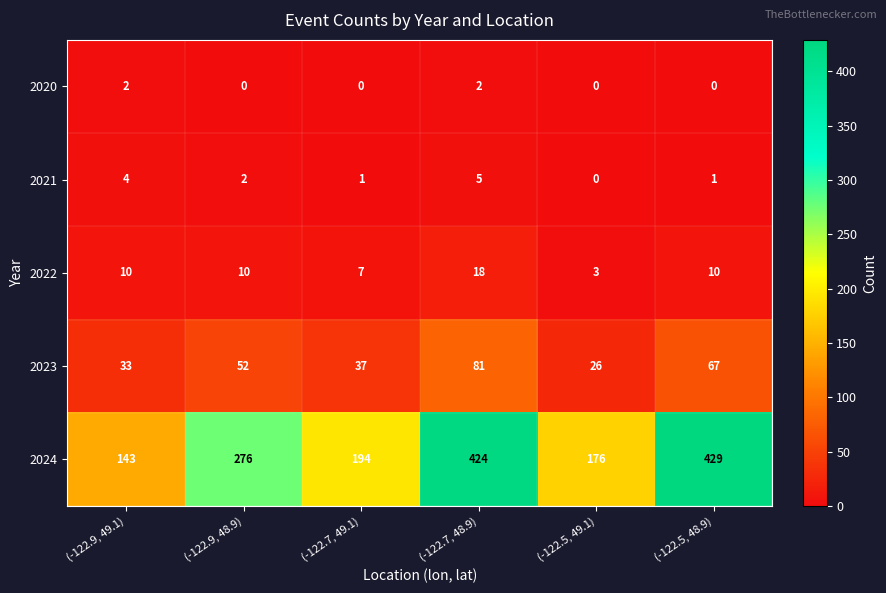

What value does the 2024 series have at (-122.5, 48.9)?

429